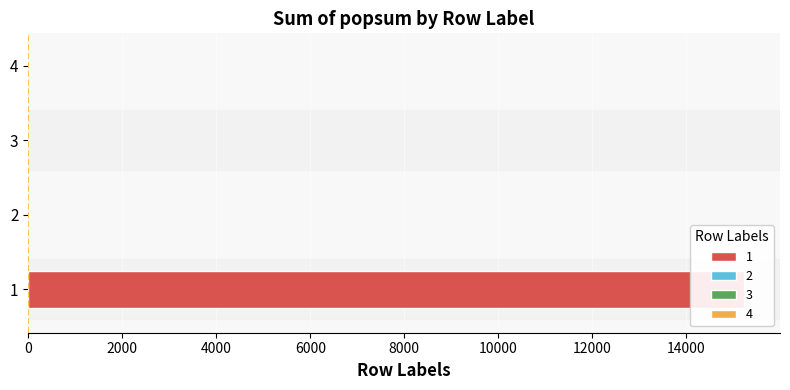

The value at 3 is 7876.2. True or false?

False